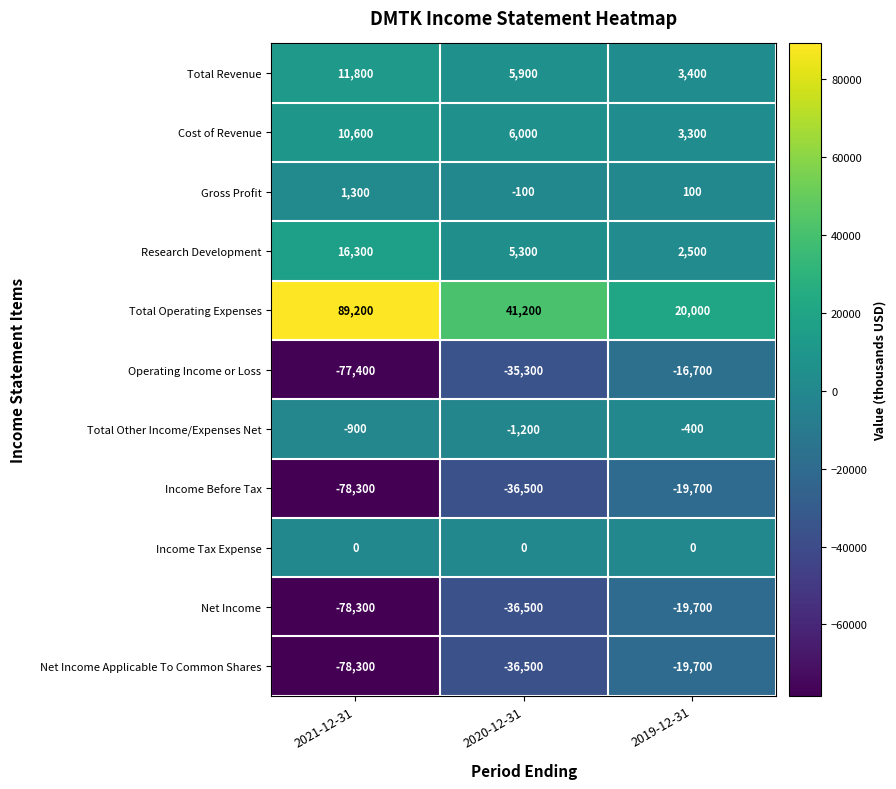

What is the maximum value shown in the chart?

89200